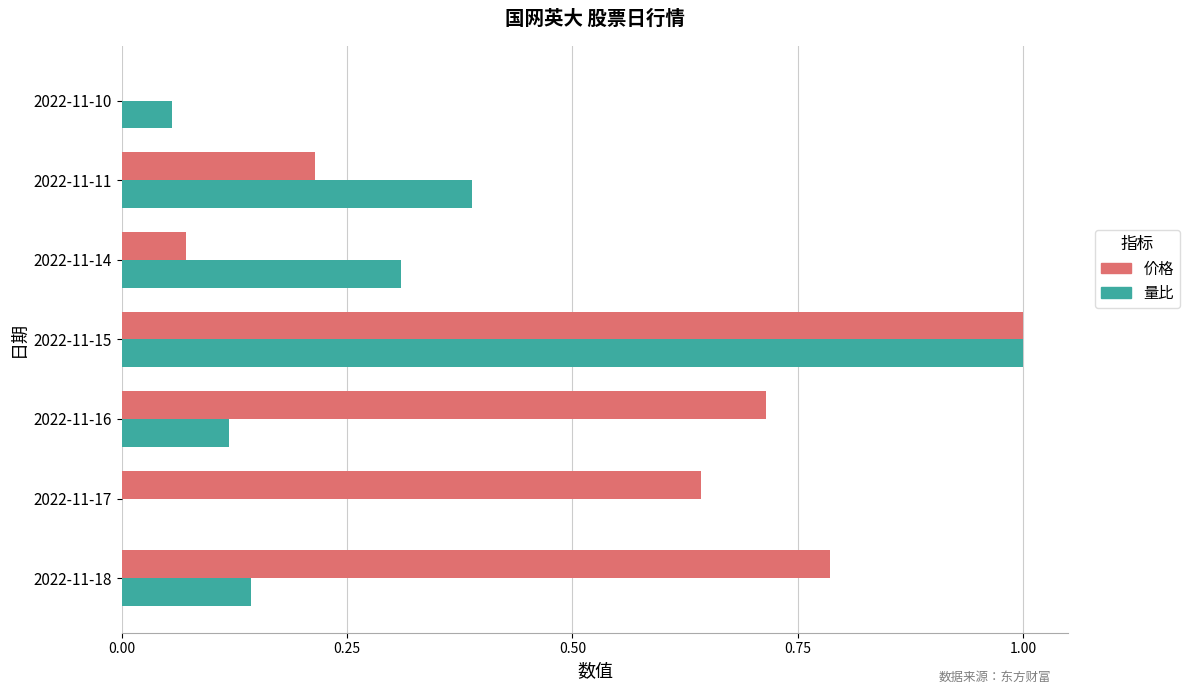

Which series has the largest total across all categories?

价格